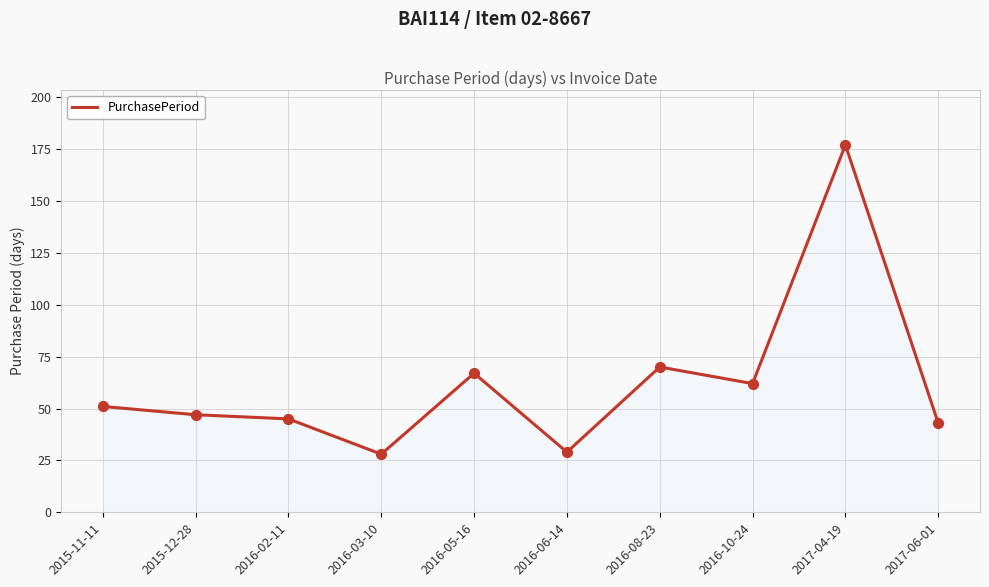

What is the change in value from 2016-02-11 to 2016-05-16?

+22